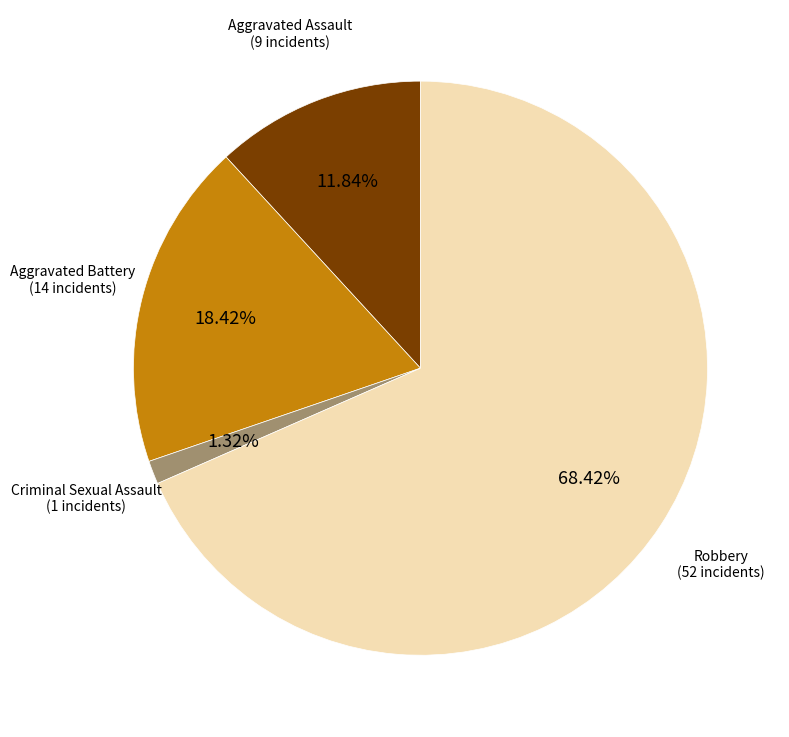

Does any single category account for the majority?

Yes